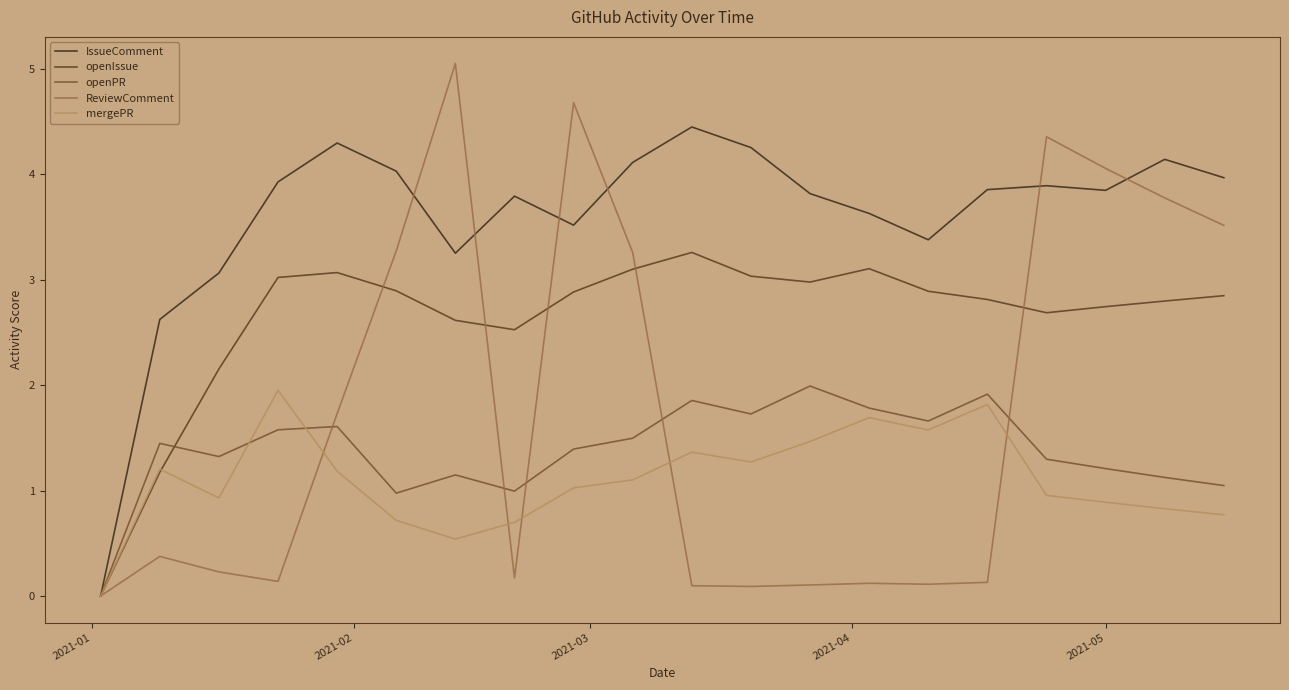

In openPR, how many points are lower than both neighbors (excluding endpoints)?

5